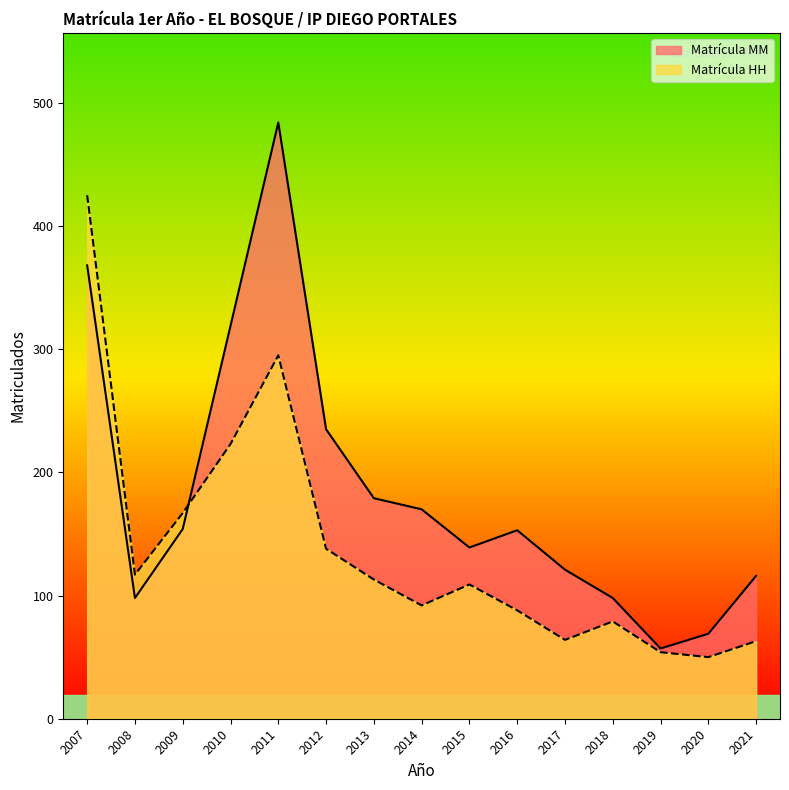

How many distinct data groups are displayed?

2